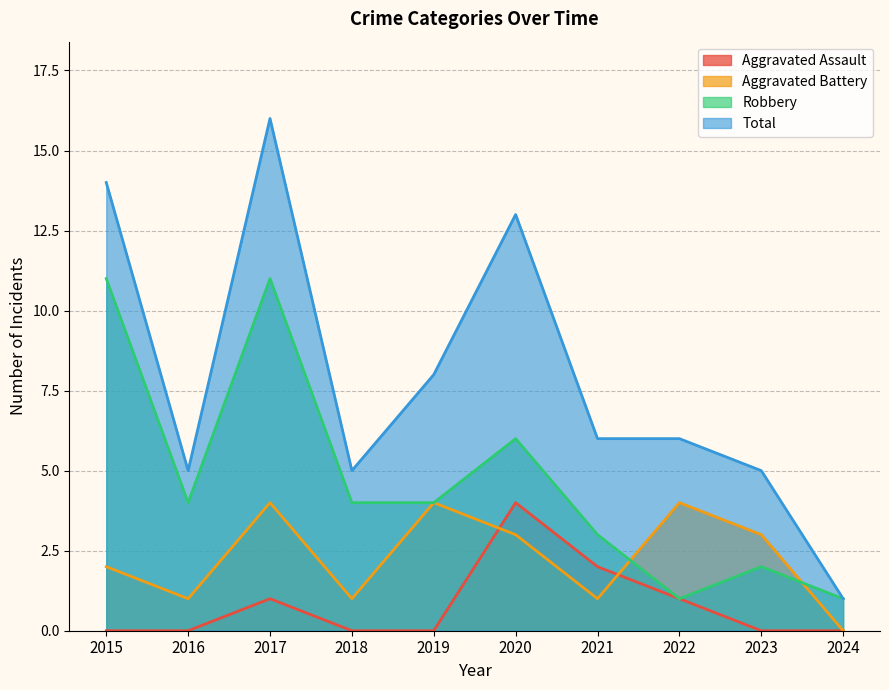

Where is Aggravated Battery nearest to the value 2?

2015